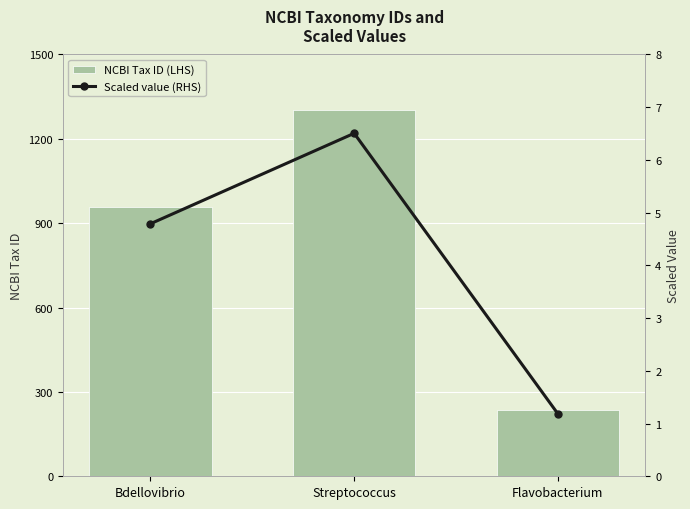

Reading left to right, transcribe all the data shown in this chart.

NCBI Tax ID (LHS): 958.0	1301.0	237.0
Scaled value (RHS): 4.8	6.5	1.2